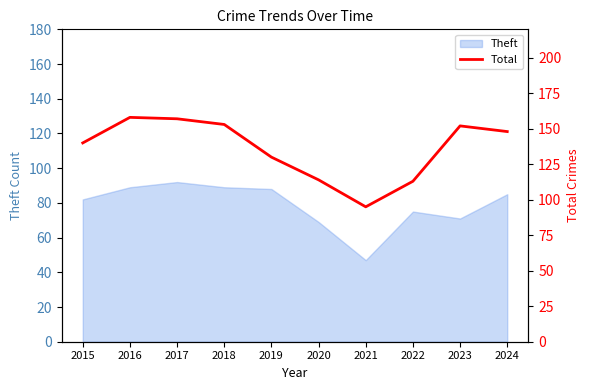

Does the chart display data point markers on the line(s)?

No